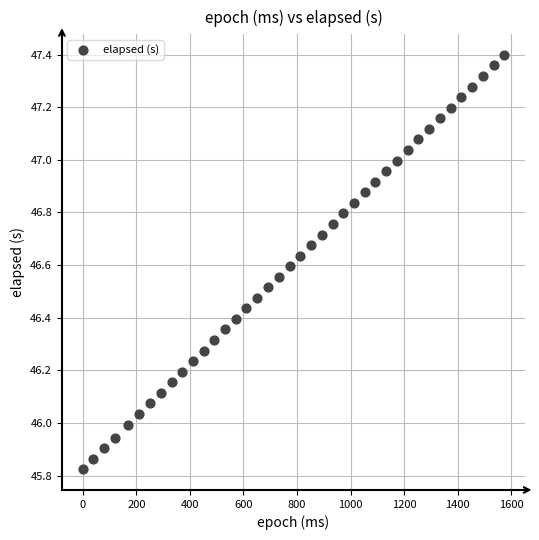

What is the range of X values (max minus min)?

1574.0